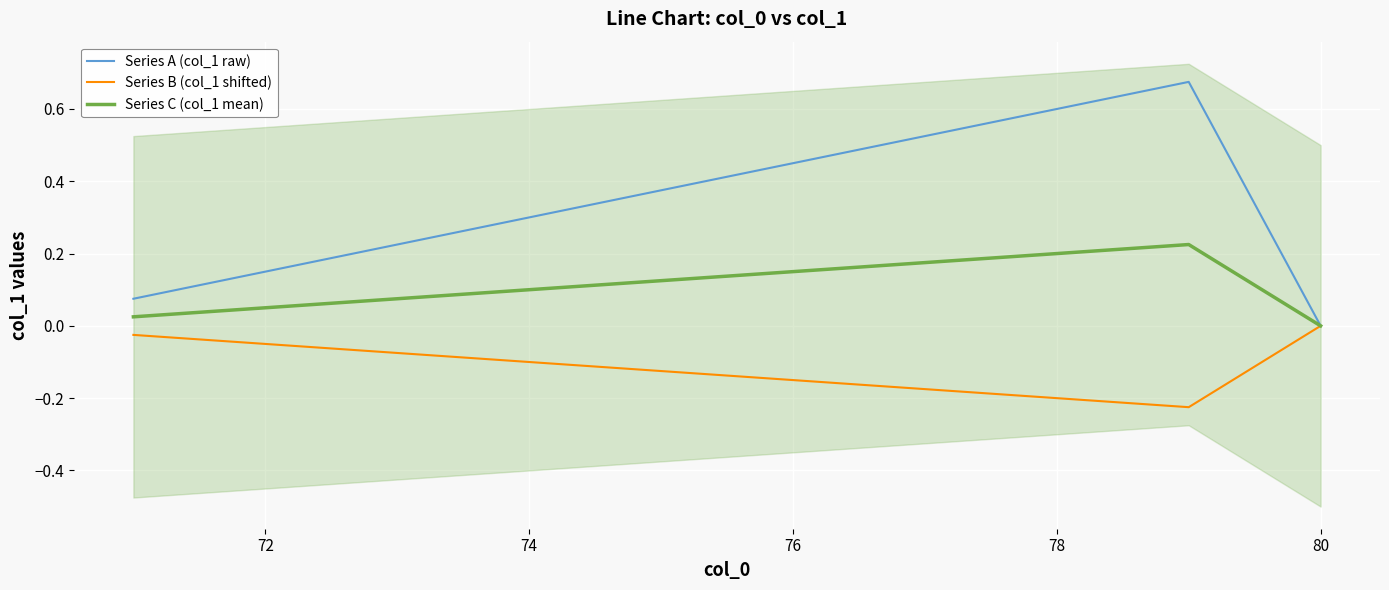

Is it true that Series B (col_1 shifted) equals -0.1 at 74?

True